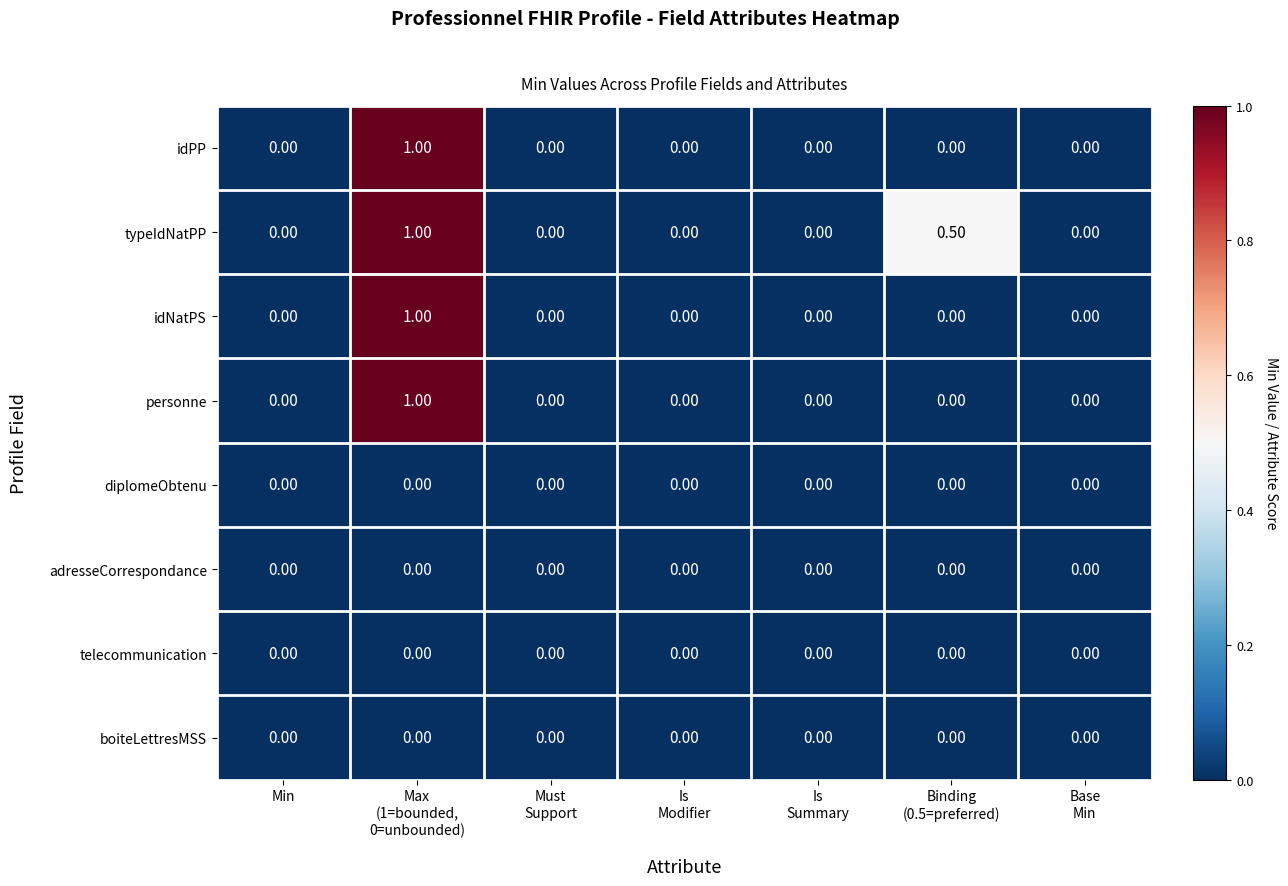

Which series has the largest total across all categories?

typeIdNatPP